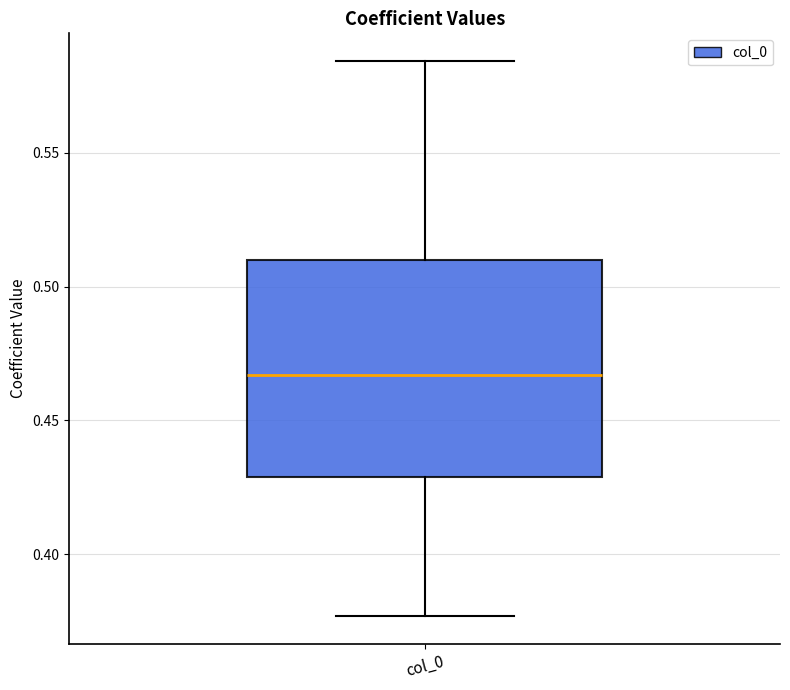

Where does the upper whisker of the box for col_0 end on the y-axis? The values are not printed on the chart, so give them approximately, as read against the axis.

0.585